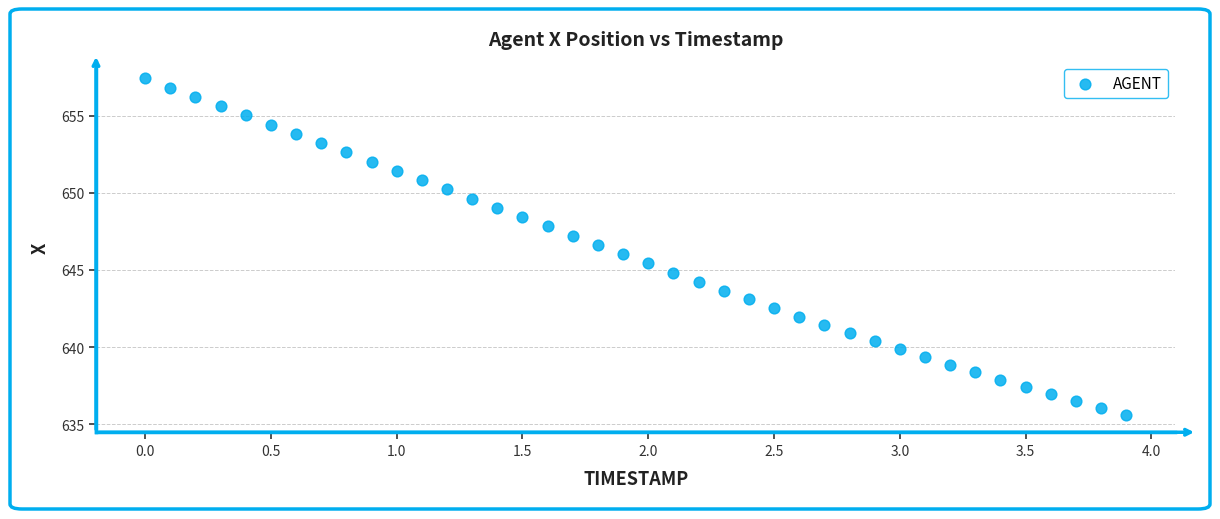

What is the range of X values (max minus min)?

3.9